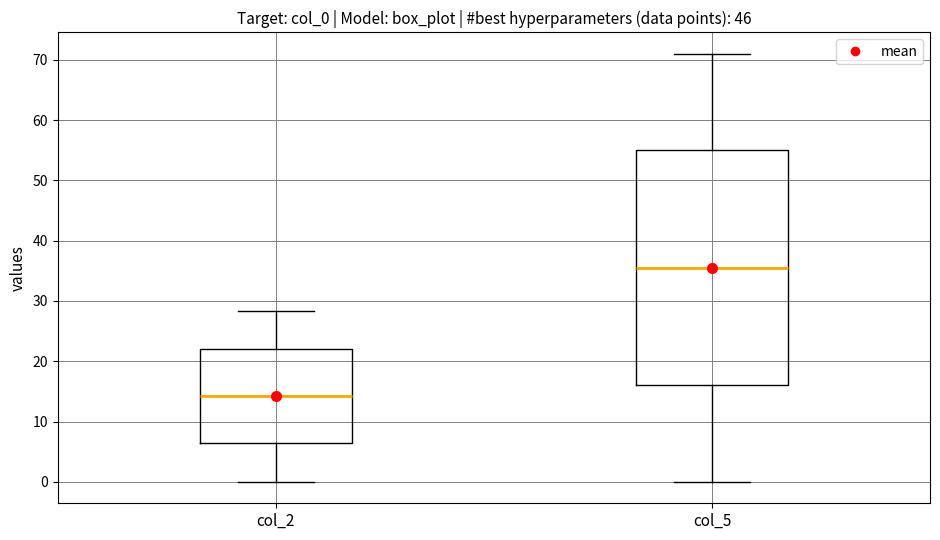

Reading left to right, read every box against the y-axis: the position of its median line, the range the box covers, and the ends of its whiskers. The values are not printed on the chart, so give them approximately, as read against the axis.

col_2: median 14, box 6 to 22, whiskers 0 to 28
col_5: median 36, box 16 to 55, whiskers 0 to 71